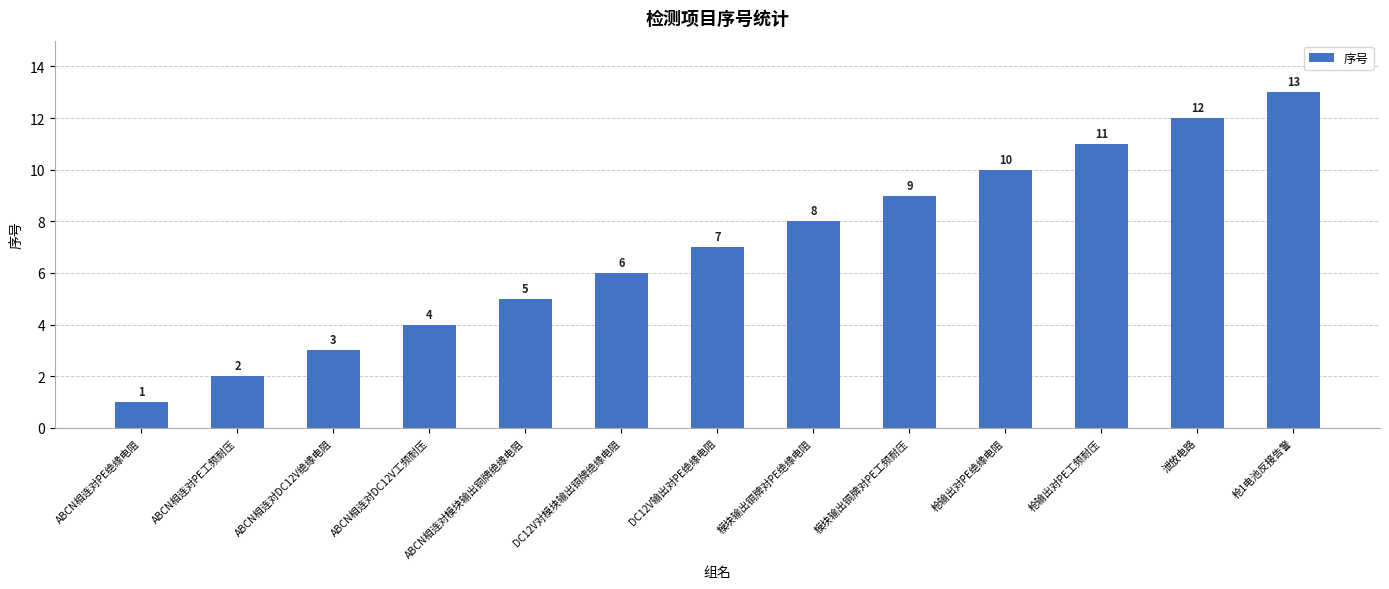

Is it true that the value at 模块输出铜牌对PE绝缘电阻 is 8?

True